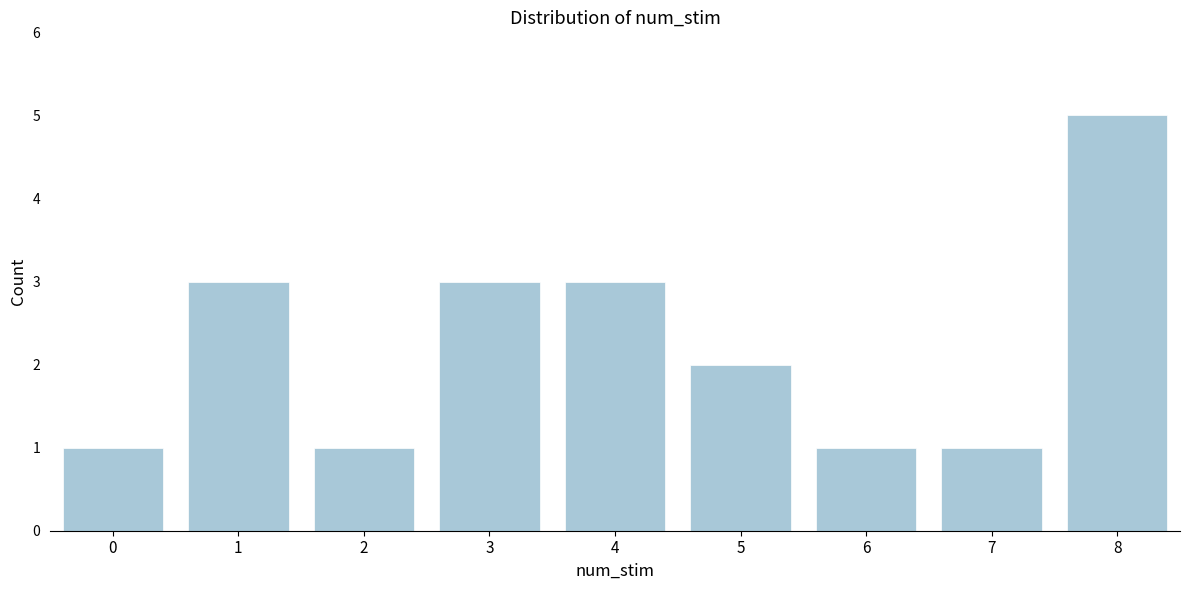

Reading left to right, what are all the values shown in this chart?

1	3	1	3	3	2	1	1	5